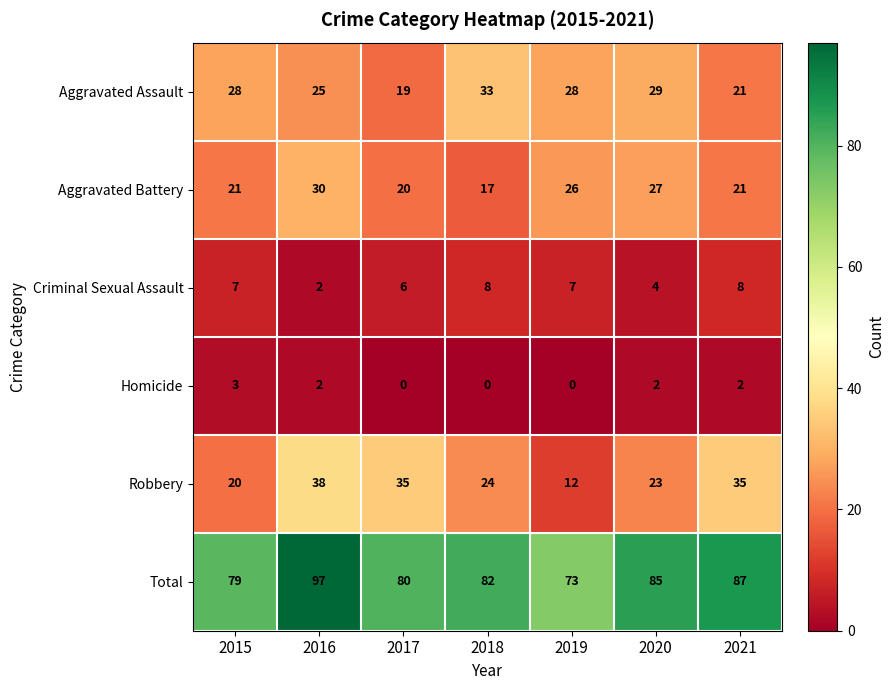

Which series has the widest spread of values?

Robbery